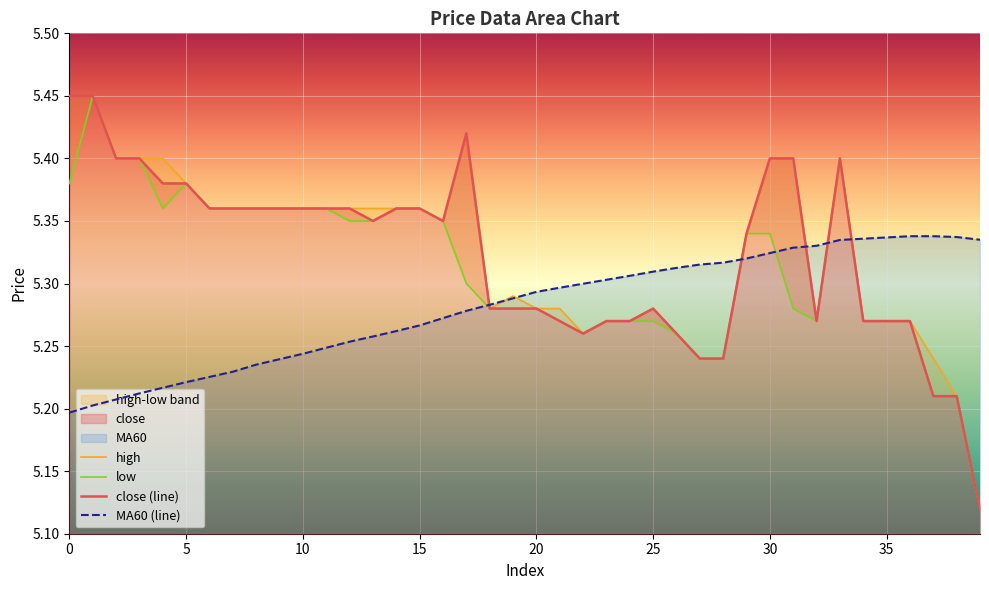

Which series has the largest range (max minus min)?

close